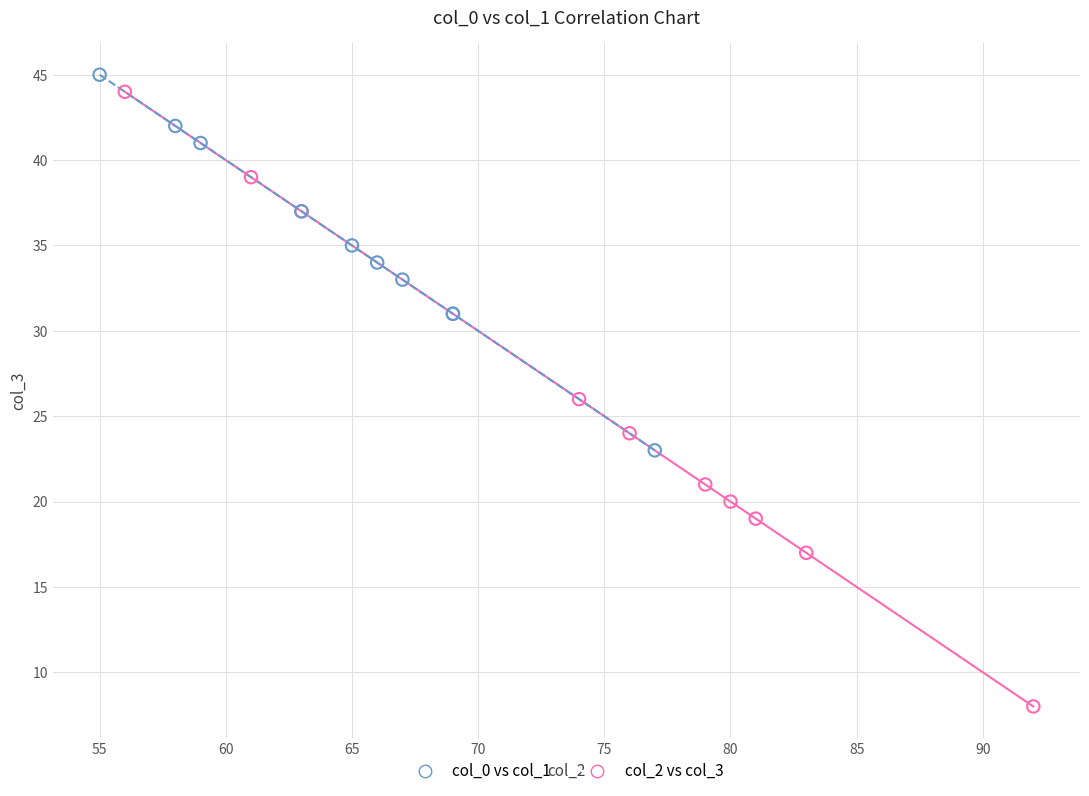

Which series reaches the maximum Y coordinate?

col_0 vs col_1